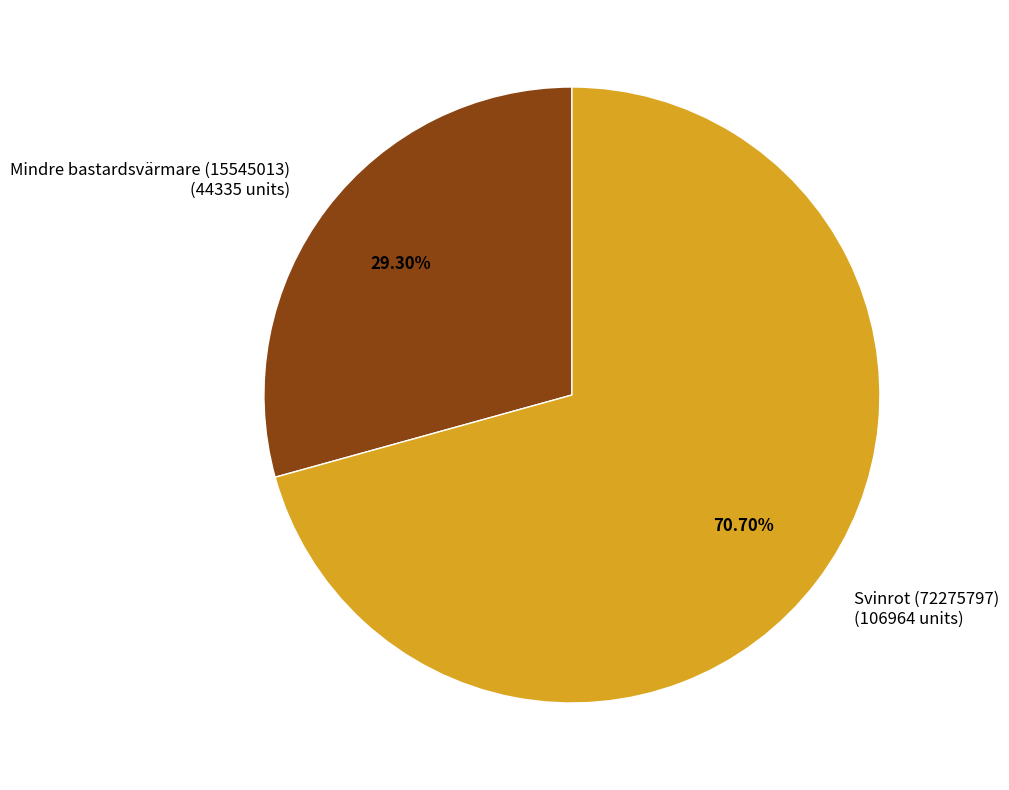

What percentage is NOT represented by Svinrot (72275797)?

29.3%